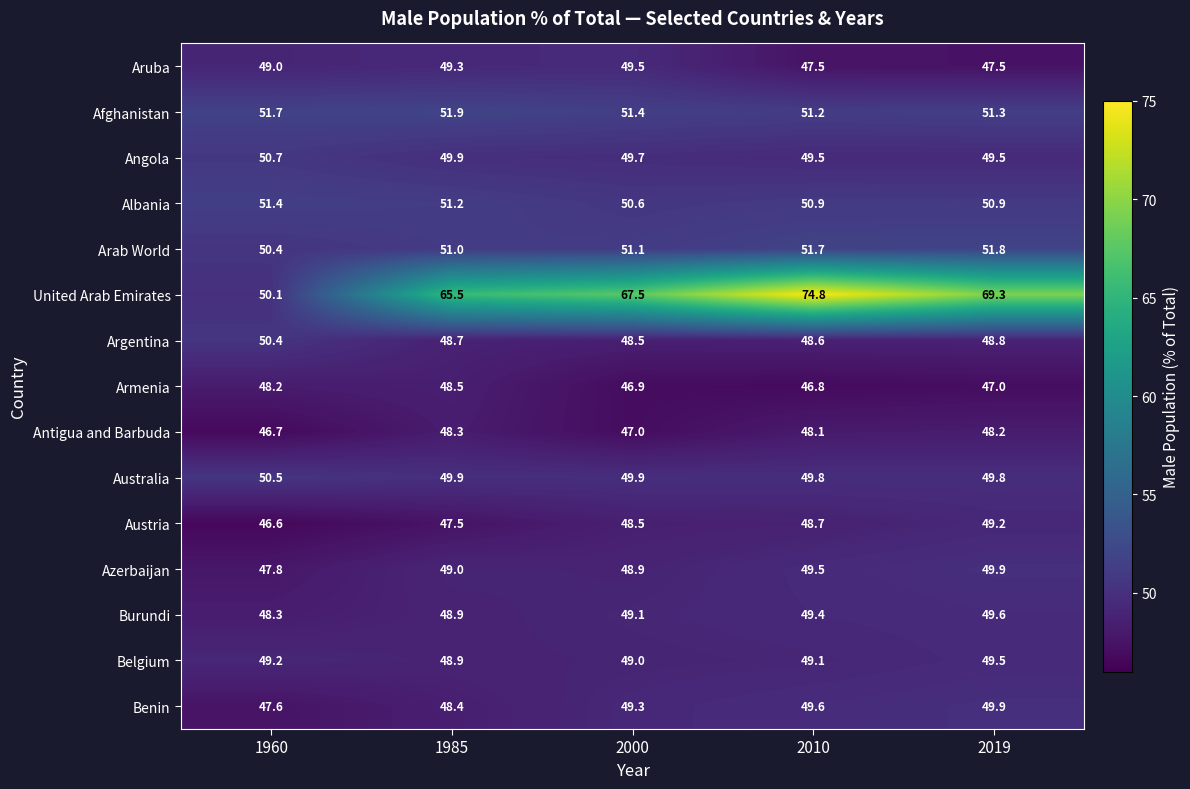

At how many categories does at least one series exceed 70?

1